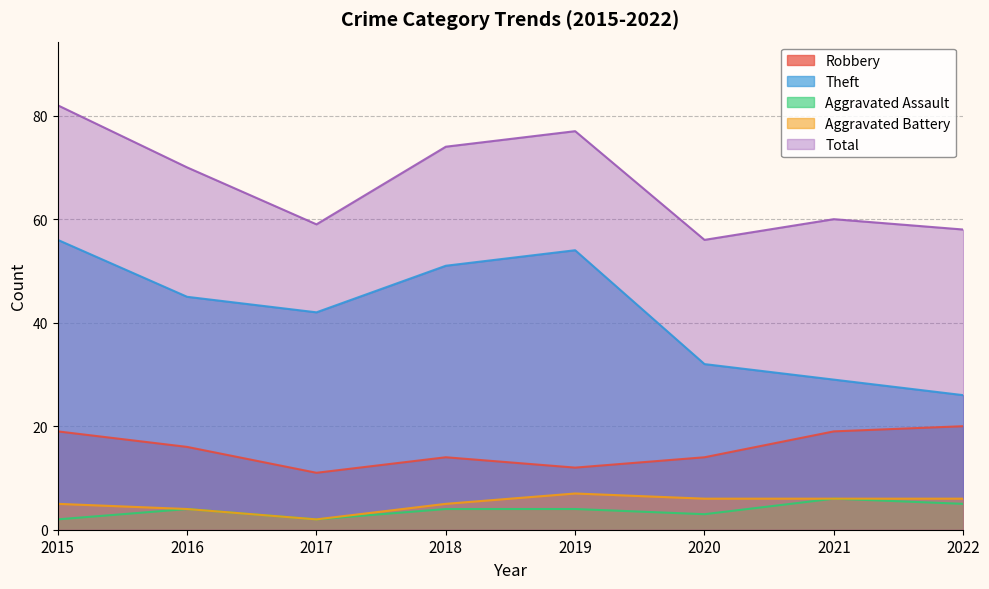

Which label corresponds to the smallest value in the chart?

2015